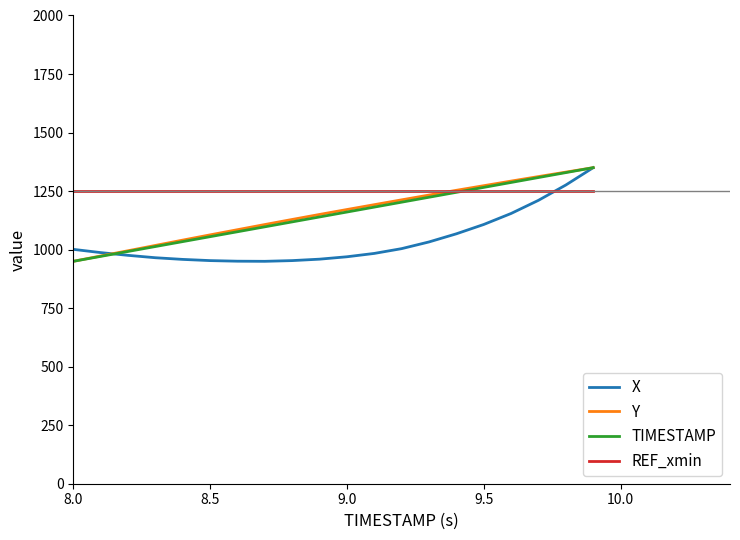

Does the chart display data point markers on the line(s)?

No